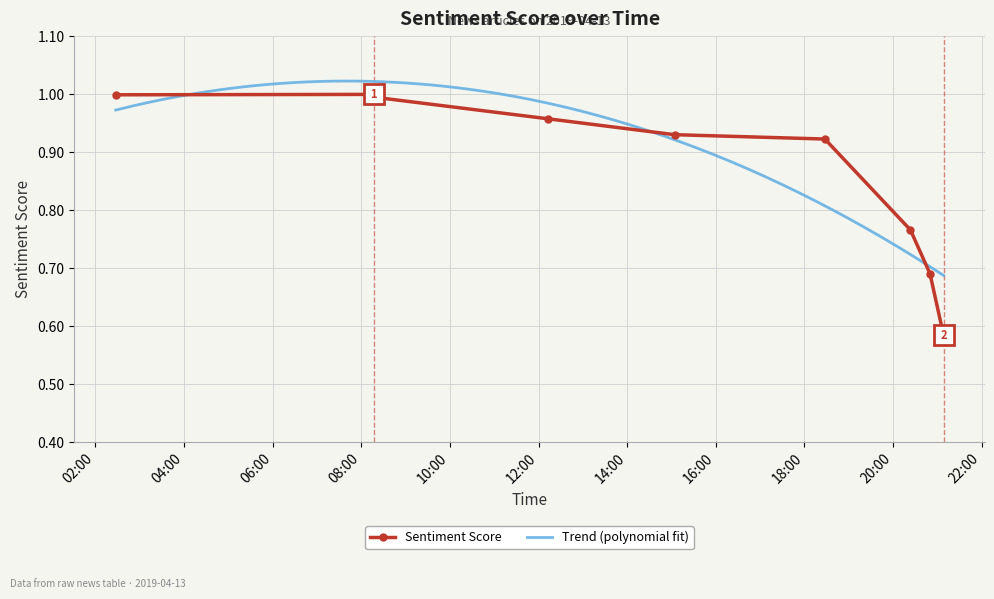

What is the sum of the values at 2019-04-13 08:16:34 and 2019-04-13 21:08:27?

1.6